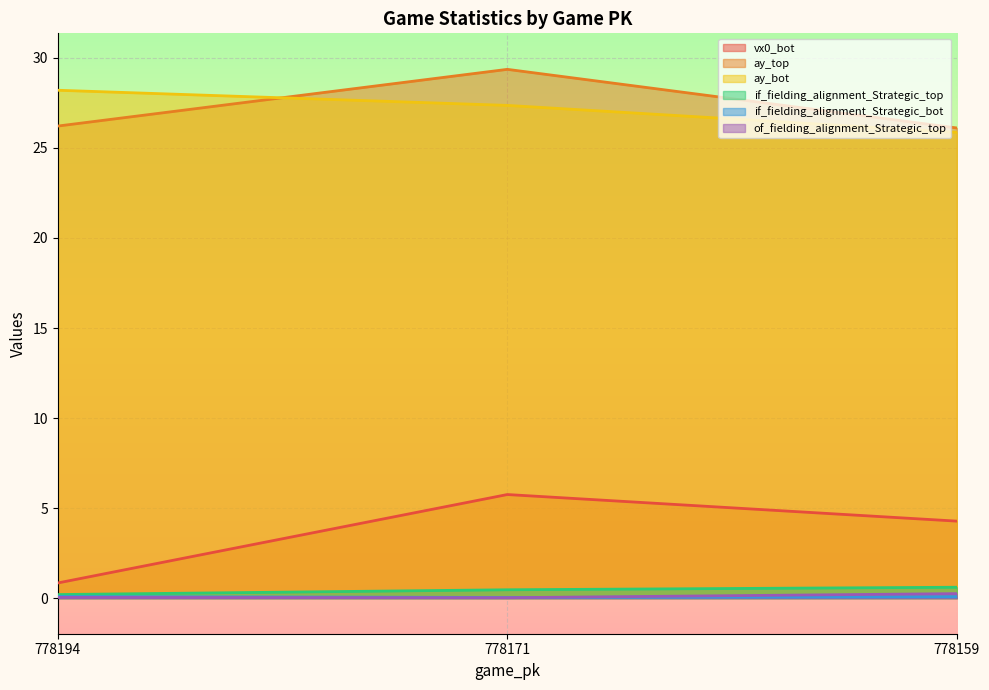

What is the sum of all vx0_bot values?

10.9